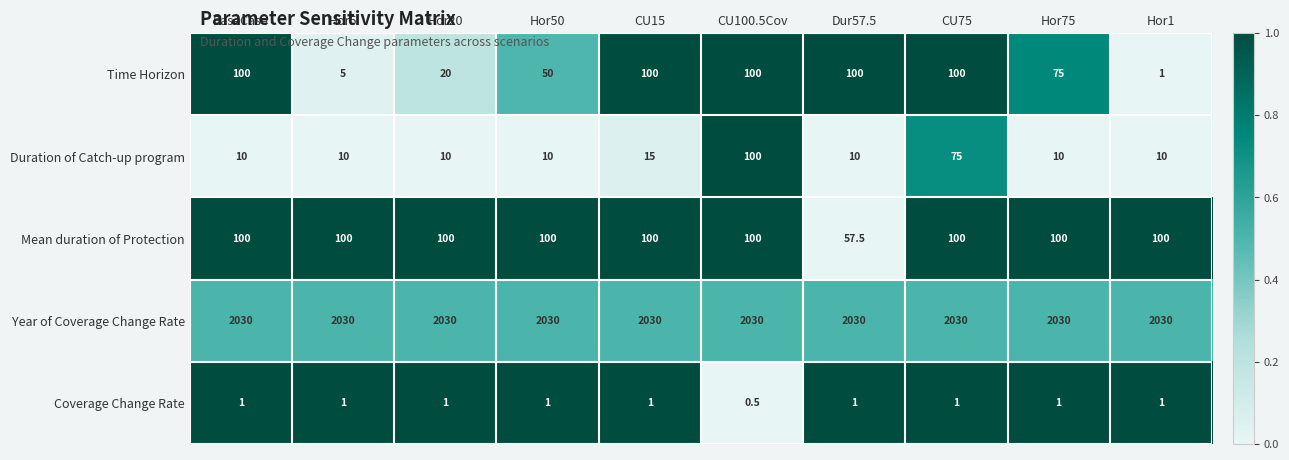

Is the value of Mean duration of Protection at BaseCase greater than the value of Coverage Change Rate at Dur57.5?

Yes